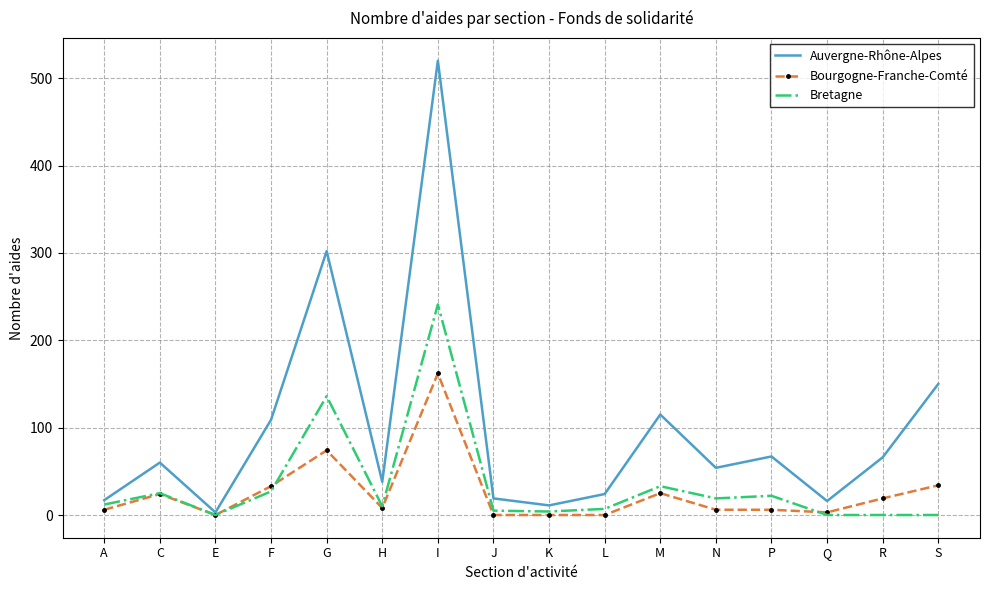

What is the spread (max minus min) of values at C?

36